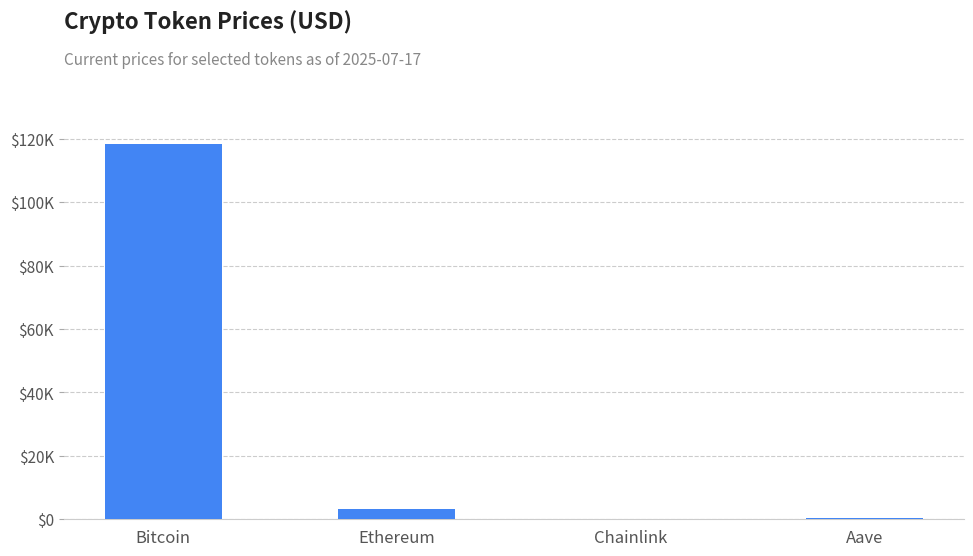

Read the value at Ethereum.

3356.3